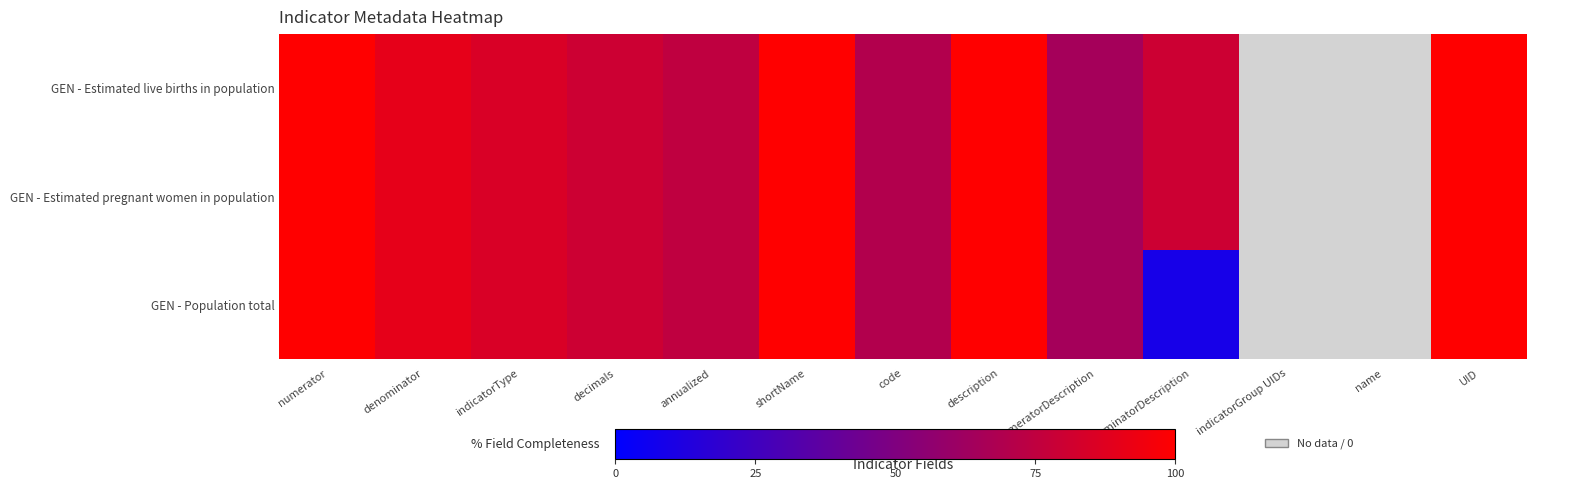

Reading left to right, list all the values displayed in this chart.

GEN - Estimated live births in population: numerator=100	denominator=90	indicatorType=85	decimals=80	annualized=75	shortName=100	code=70	description=100	numeratorDescription=65	denominatorDescription=80	indicatorGroup UIDs=0	name=0	UID=100
GEN - Estimated pregnant women in population: numerator=100	denominator=90	indicatorType=85	decimals=80	annualized=75	shortName=100	code=70	description=100	numeratorDescription=65	denominatorDescription=80	indicatorGroup UIDs=0	name=0	UID=100
GEN - Population total: numerator=100	denominator=90	indicatorType=85	decimals=80	annualized=75	shortName=100	code=70	description=100	numeratorDescription=65	denominatorDescription=10	indicatorGroup UIDs=0	name=0	UID=100